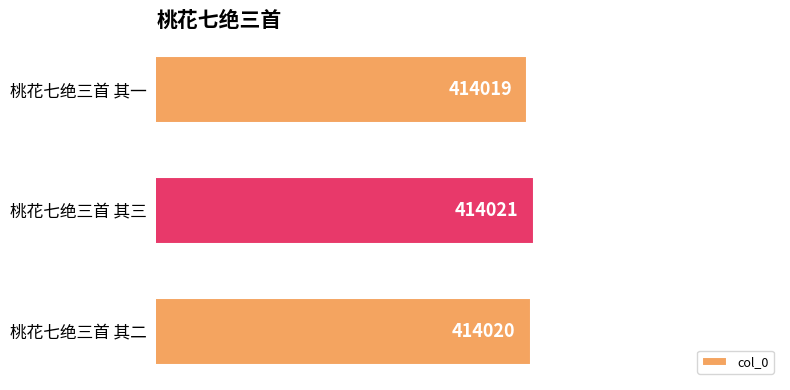

At which label is the value closest to 414020?

桃花七绝三首 其二